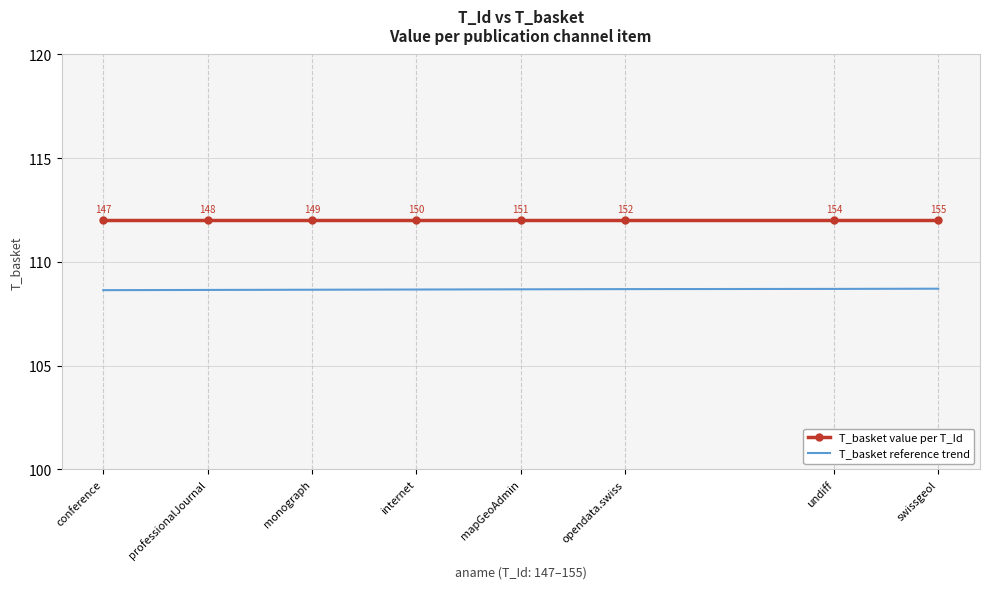

Rank the series at undiff from highest to lowest value.

T_basket value per T_Id, T_basket reference trend